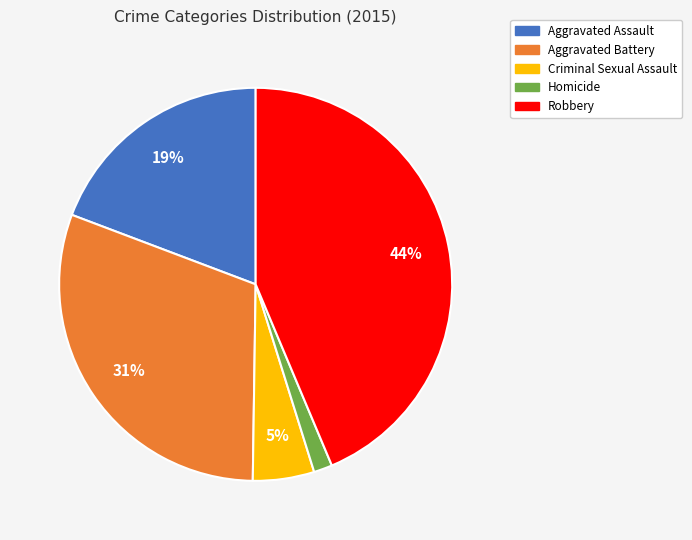

Which slice is the smallest?

Homicide